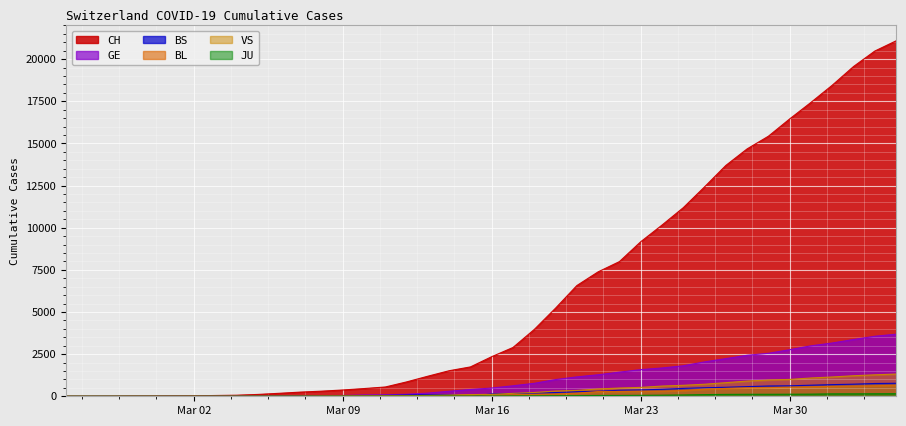

Which series has the largest range (max minus min)?

CH